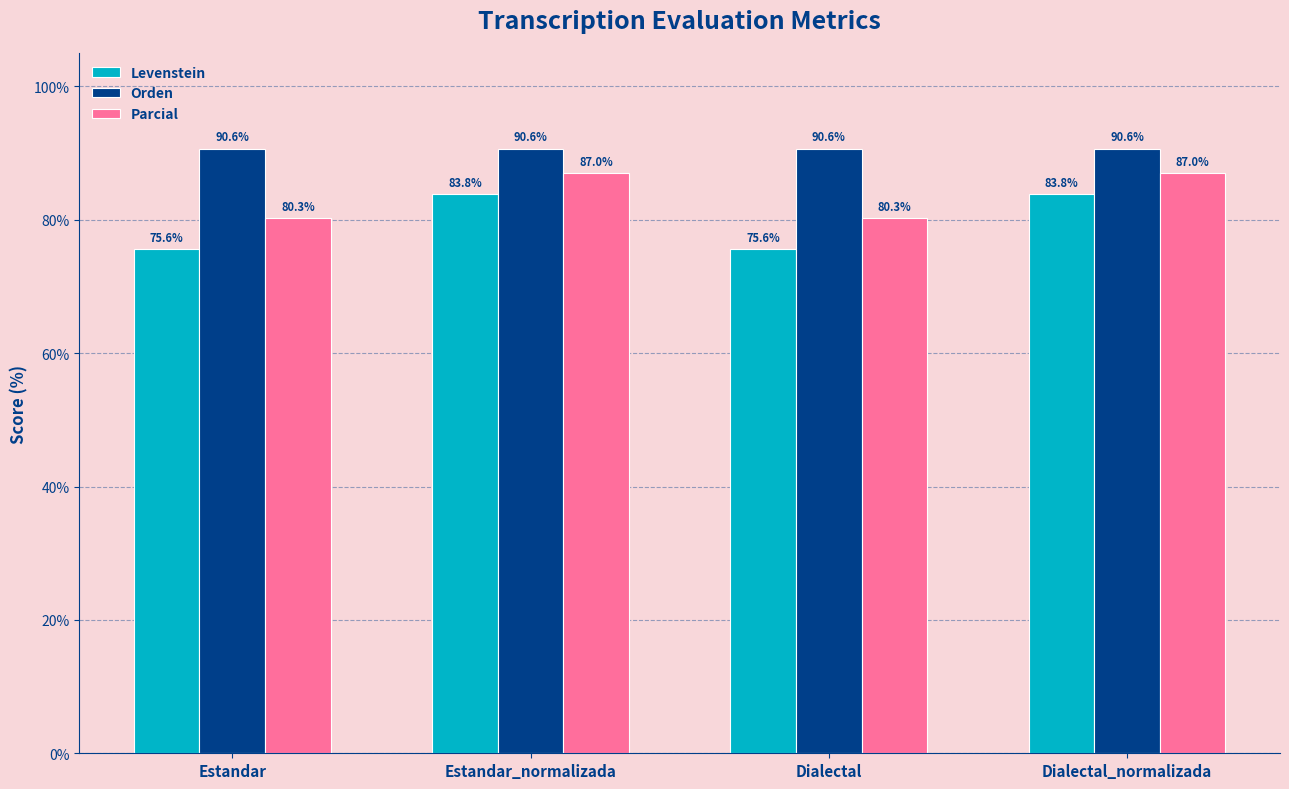

Which series has the widest spread of values?

Levenstein